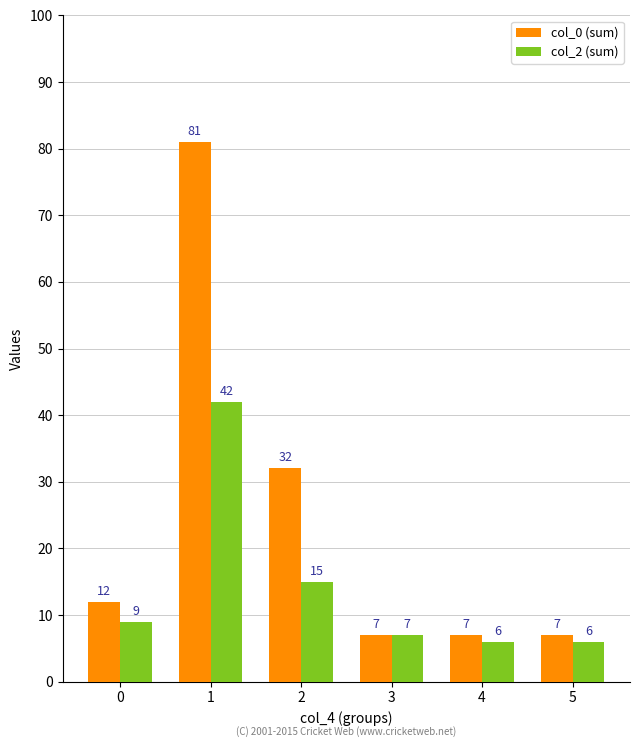

What is the average value of the col_2 (sum) series?

14